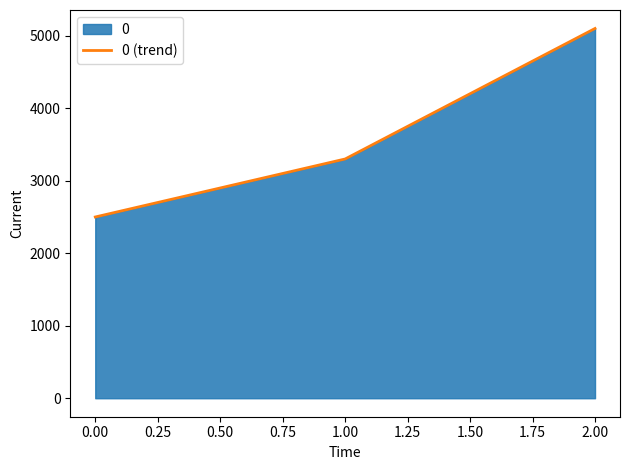

What is the approximate value at 0.00, to the nearest 50?

2500